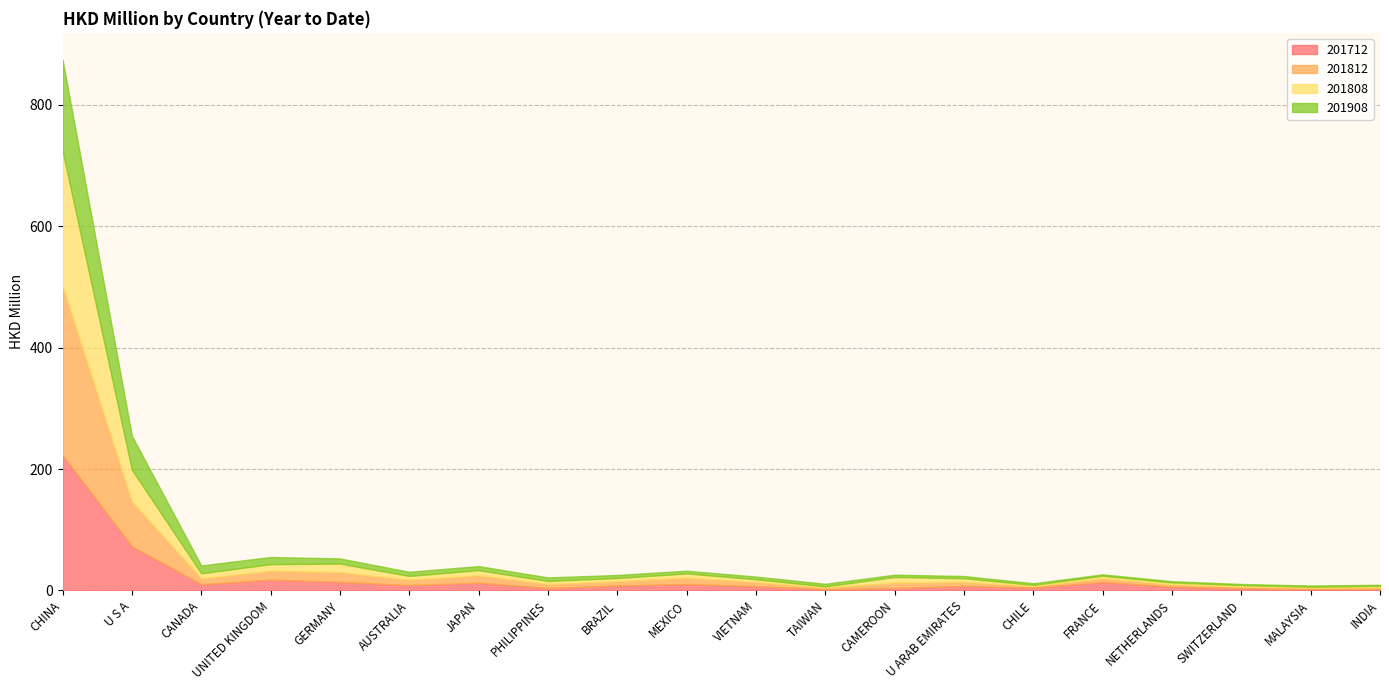

Which series ends up on top after the final intersection of 201908 and 201808?

201808